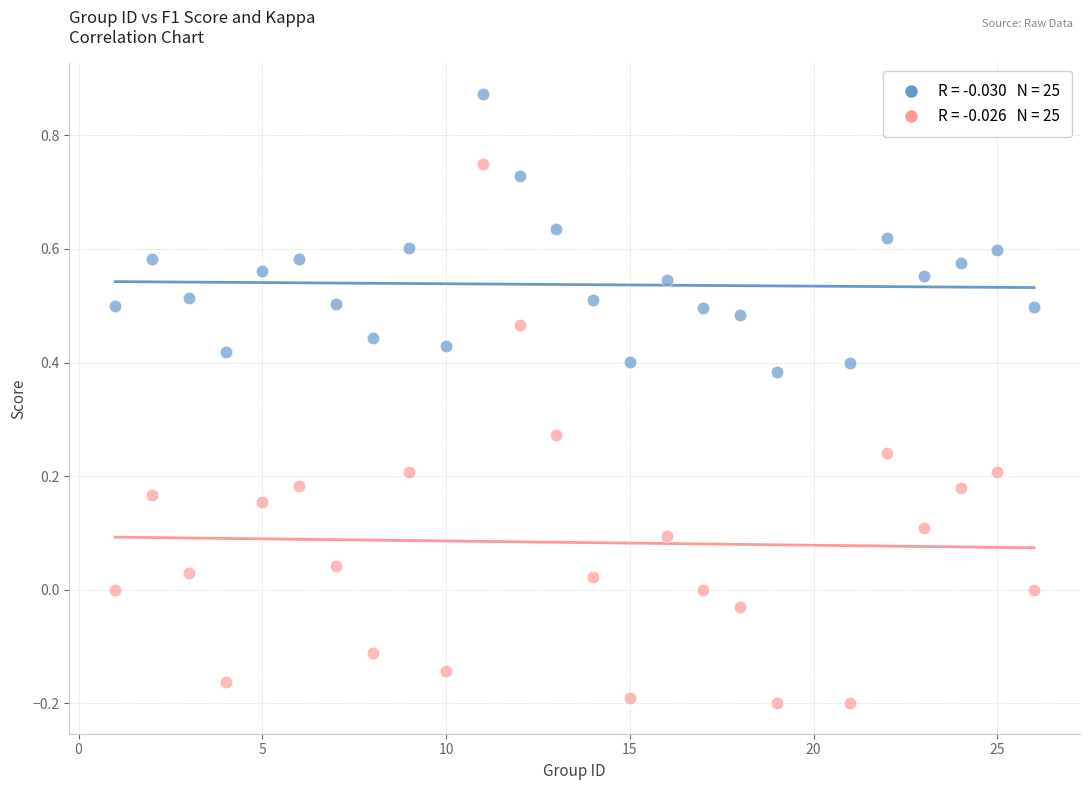

Across all data points, what is the range of X values (max minus min)?

25.0